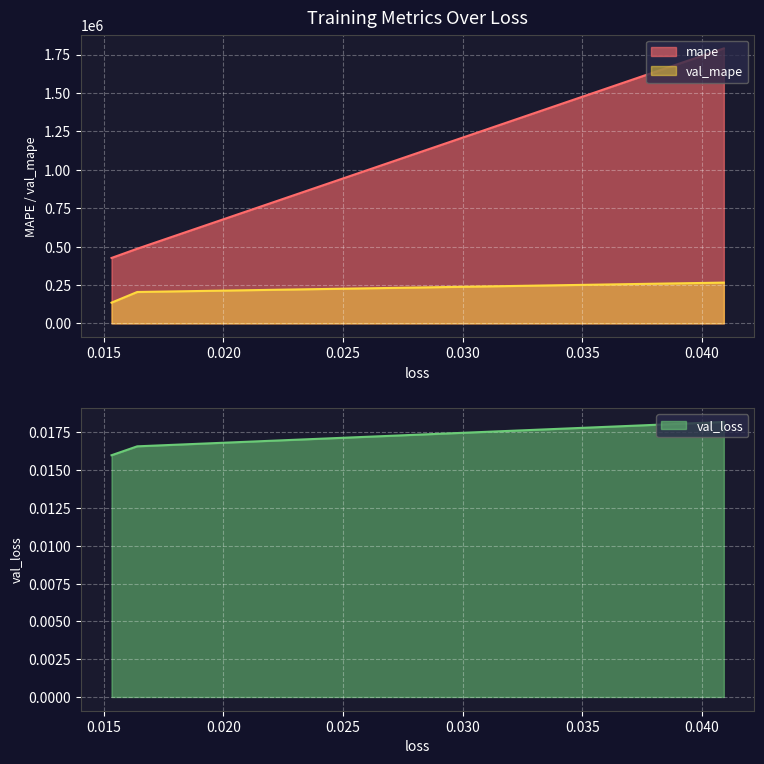

Between 0.016394326463341713 and 0.040915343910455704, which is larger?

0.040915343910455704